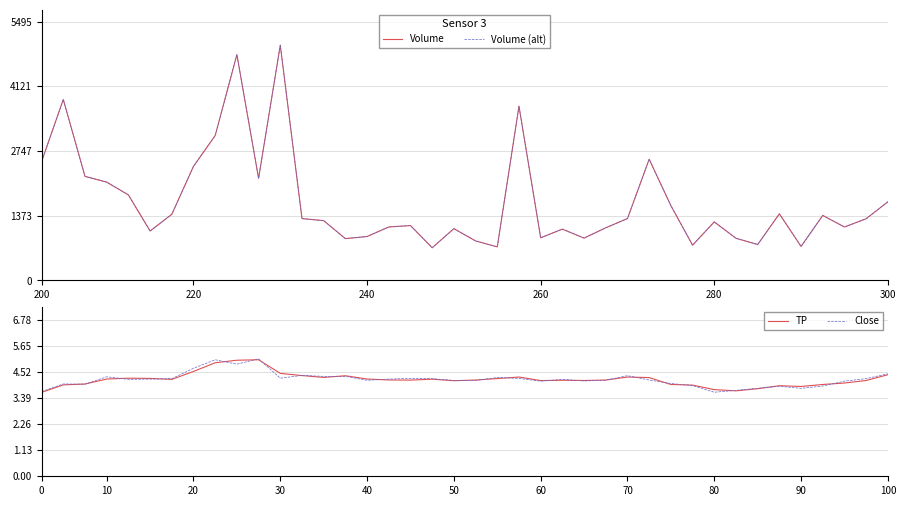

True or false: Volume (alt) and TP cross at least once.

False